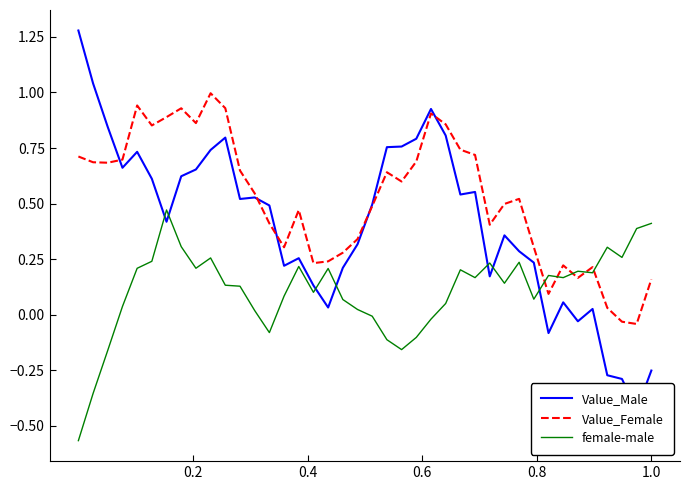

Which series has the largest total across all categories?

Value_Female